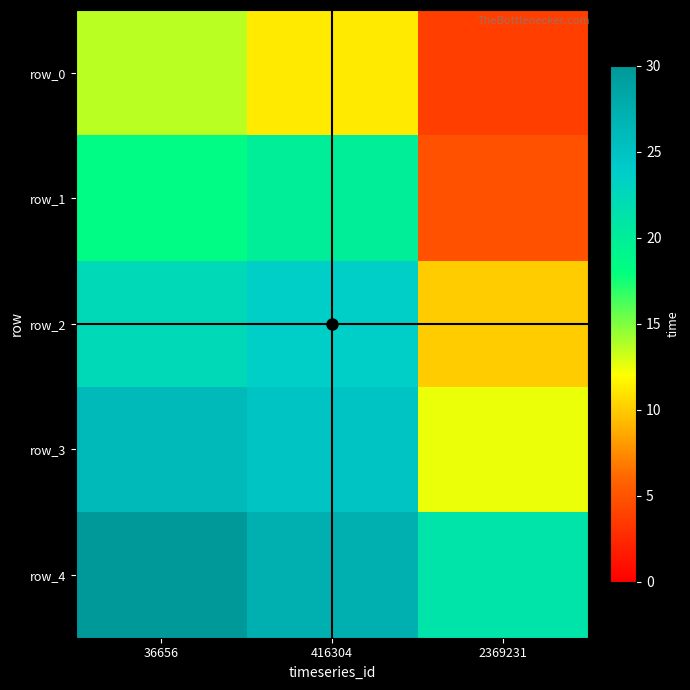

What value does the row_0 series have at 2369231?

3.6